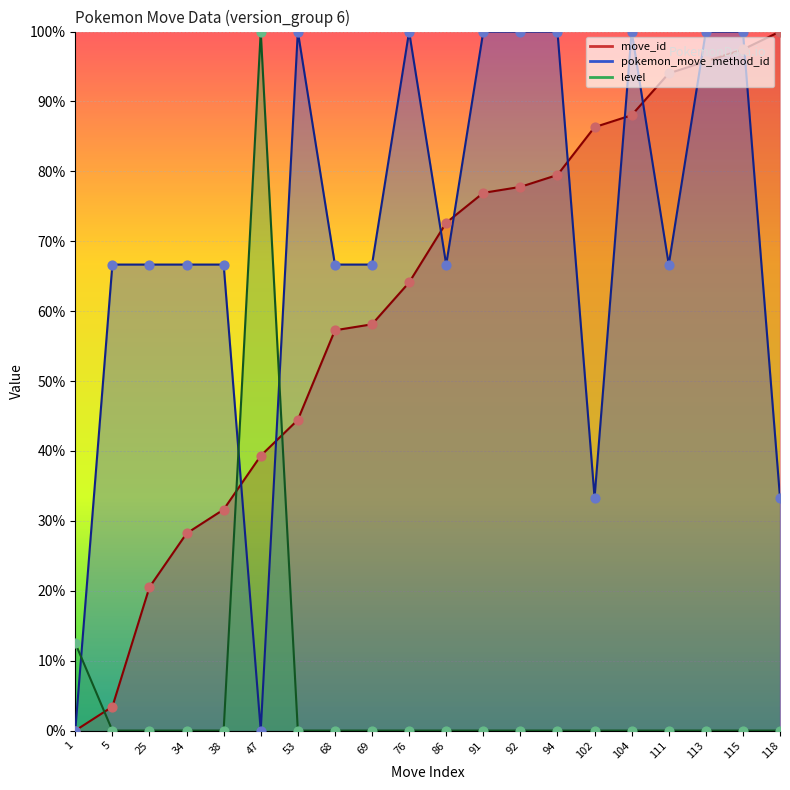

Which series has the widest spread of Y values?

move_id